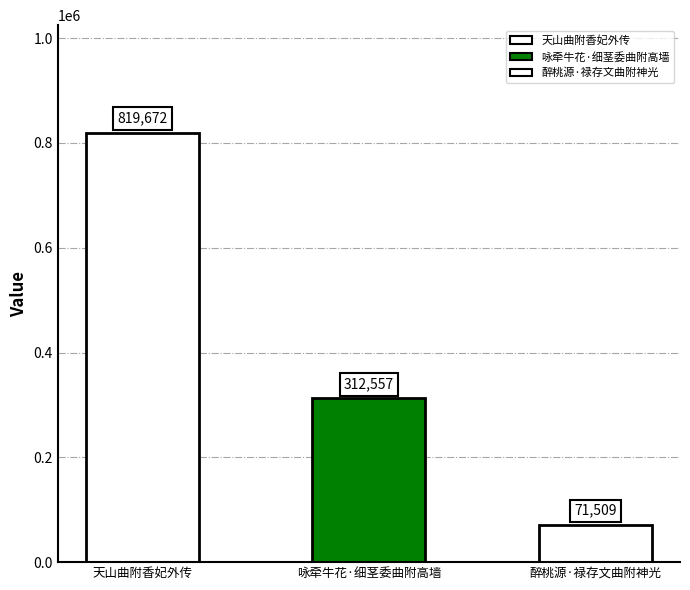

Reading left to right, what are all the values shown in this chart?

天山曲附香妃外传=819672	咏牵牛花·细茎委曲附高墙=312557	醉桃源·禄存文曲附神光=71509